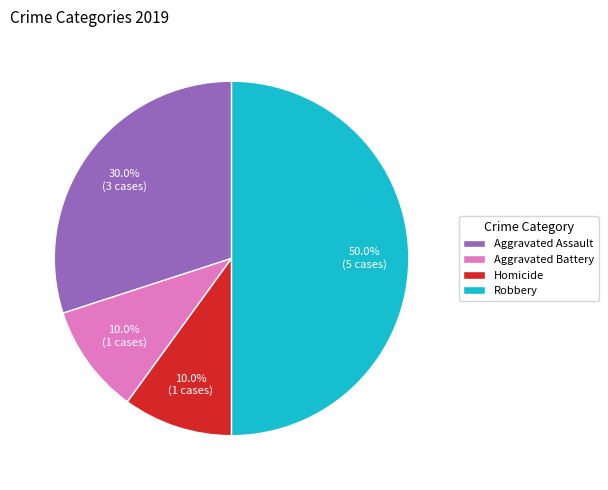

Does Aggravated Assault represent more than half of the total?

No